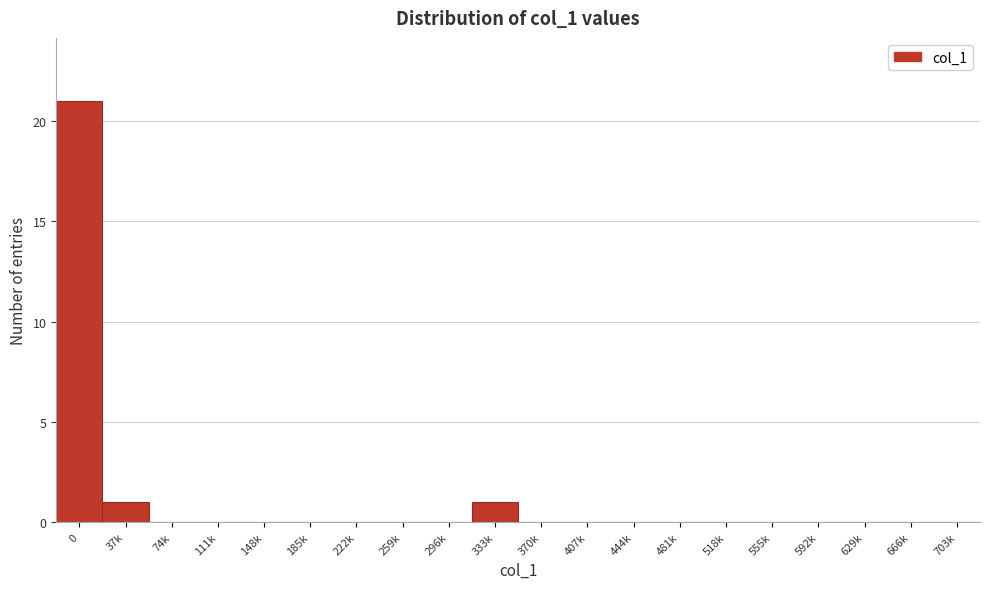

Reading right to left, what are all the values shown in this chart?

703k=0	666k=0	629k=0	592k=0	555k=0	518k=0	481k=0	444k=0	407k=0	370k=0	333k=1	296k=0	259k=0	222k=0	185k=0	148k=0	111k=0	74k=0	37k=1	0=21